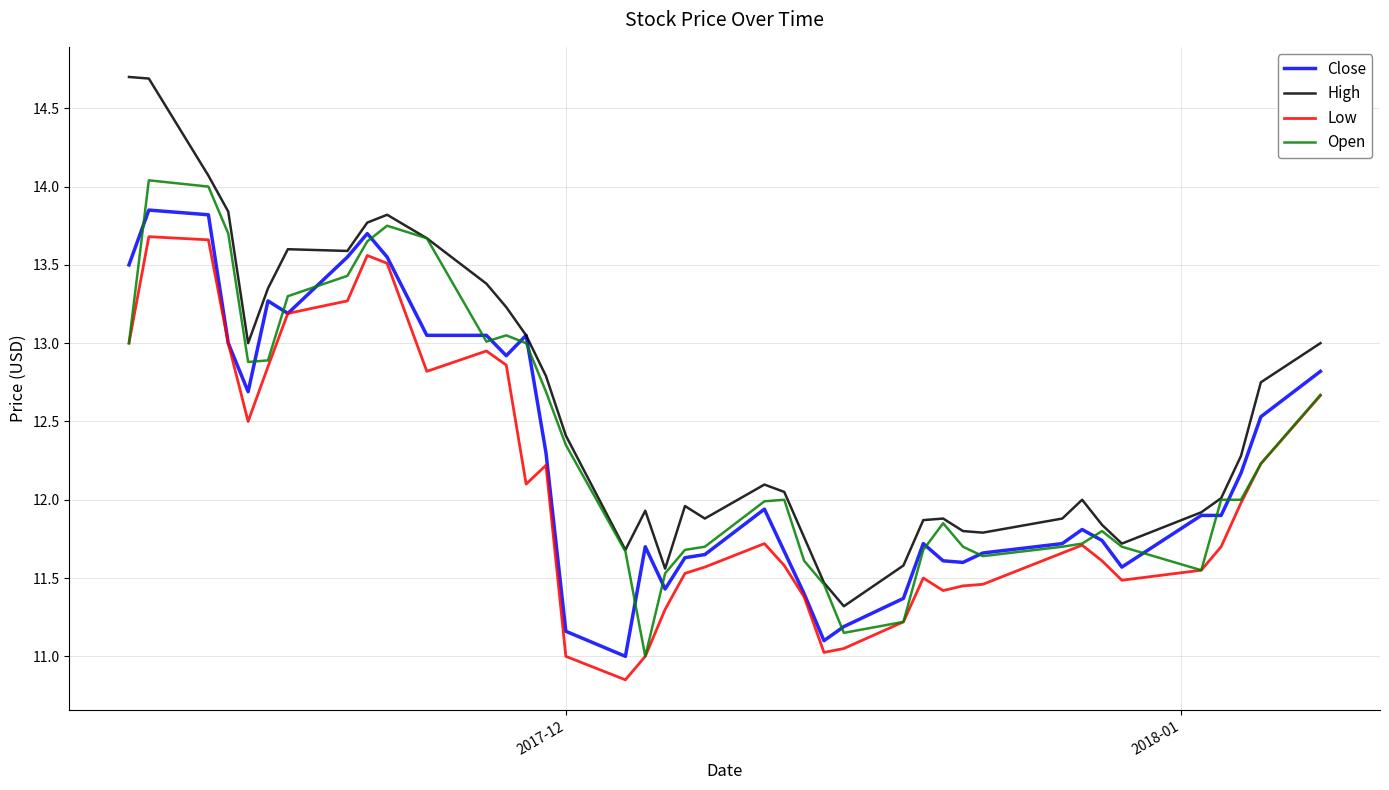

True or false: Low and High intersect in this chart.

False